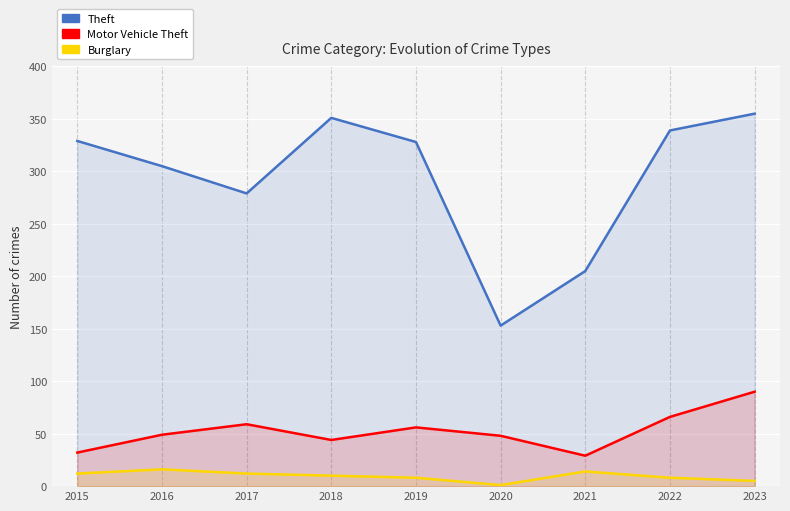

What is the value of the Motor Vehicle Theft point at the 7th from the left?

29